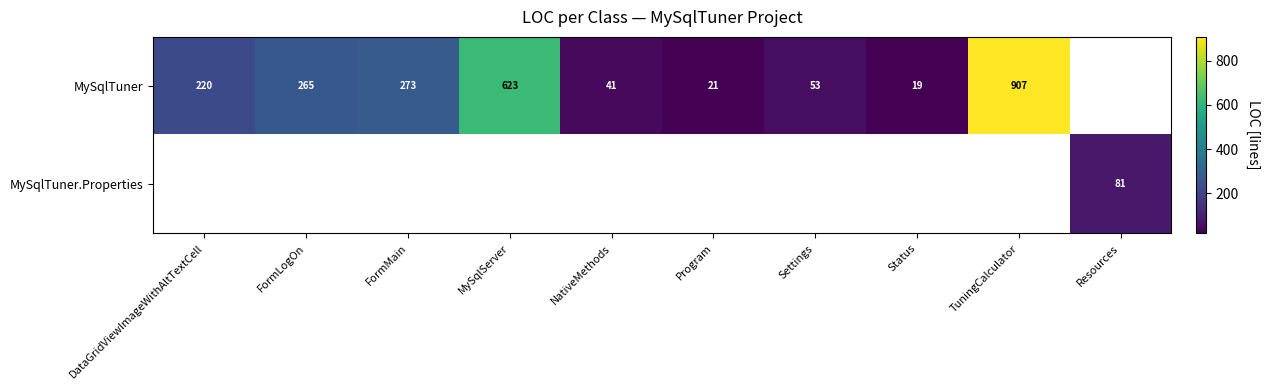

Between Settings and NativeMethods, which is larger?

Settings